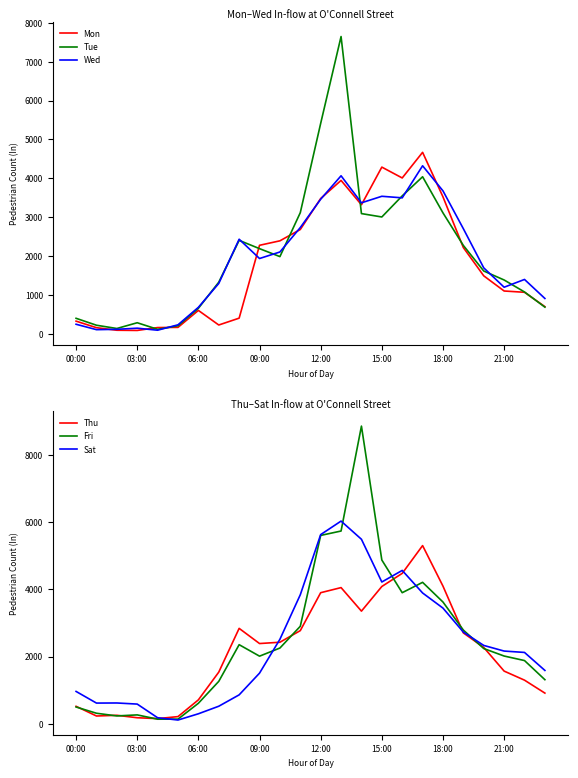

Does the chart display data point markers on the line(s)?

No